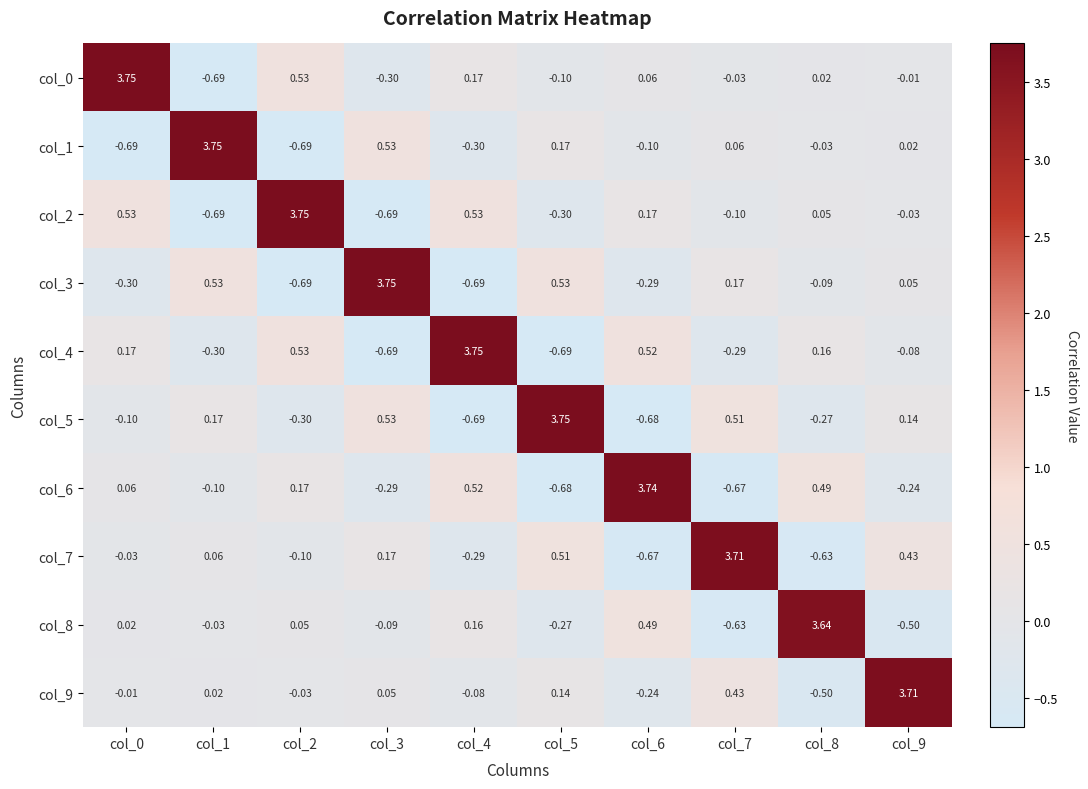

How many data points in col_1 are above 0?

5